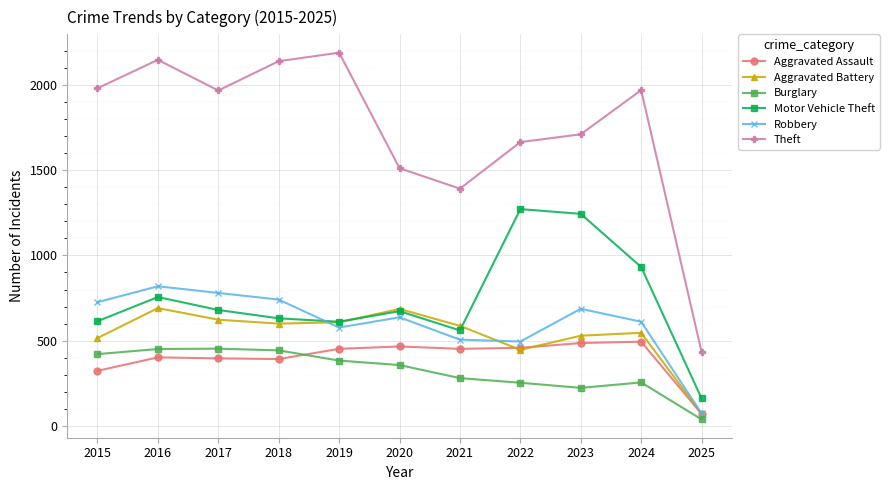

Rank the series at 2023 from highest to lowest value.

Theft, Motor Vehicle Theft, Robbery, Aggravated Battery, Aggravated Assault, Burglary